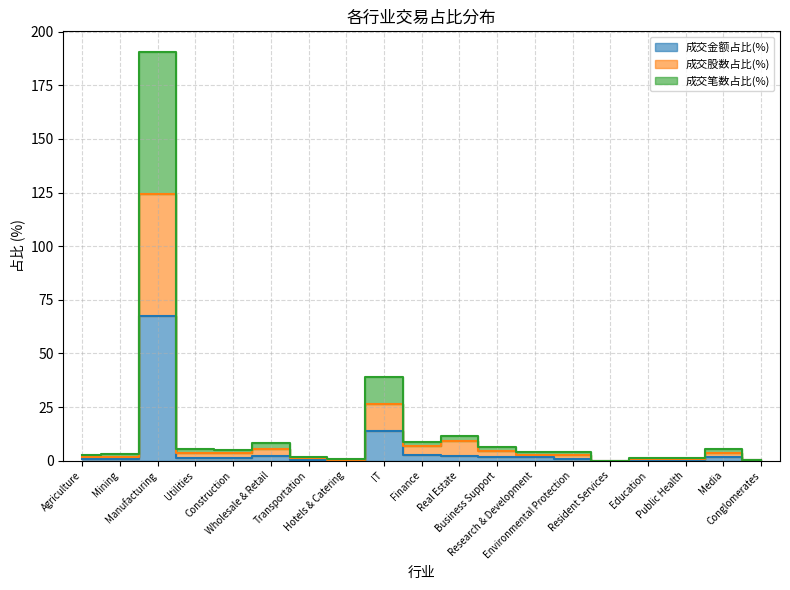

True or false: 成交股数占比(%) and 成交笔数占比(%) cross at least once.

False